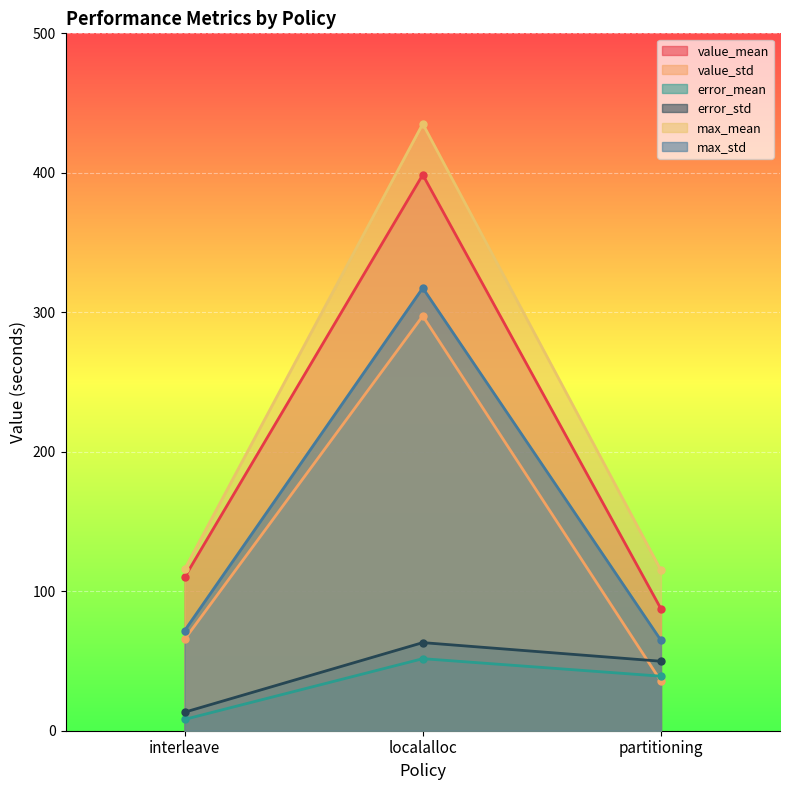

Reading left to right, transcribe all the data shown in this chart.

value_mean: interleave=110.0	localalloc=398.6	partitioning=87.4
value_std: interleave=65.5	localalloc=297.4	partitioning=35.5
error_mean: interleave=8.1	localalloc=51.7	partitioning=39.1
error_std: interleave=13.3	localalloc=63.2	partitioning=49.8
max_mean: interleave=115.7	localalloc=435.1	partitioning=115.1
max_std: interleave=71.7	localalloc=317.4	partitioning=64.8